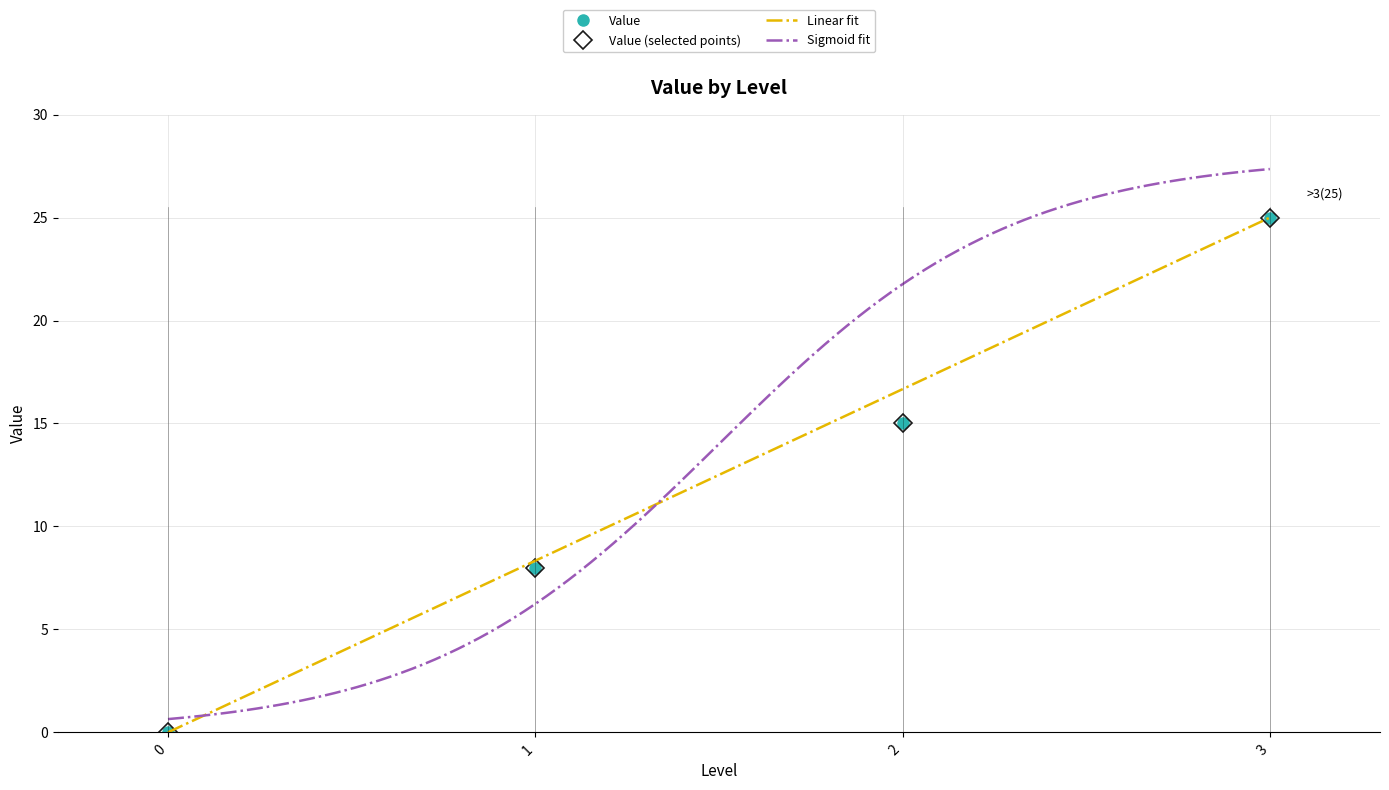

Reading left to right, transcribe all the data shown in this chart.

0=0	1=8	2=15	3=25